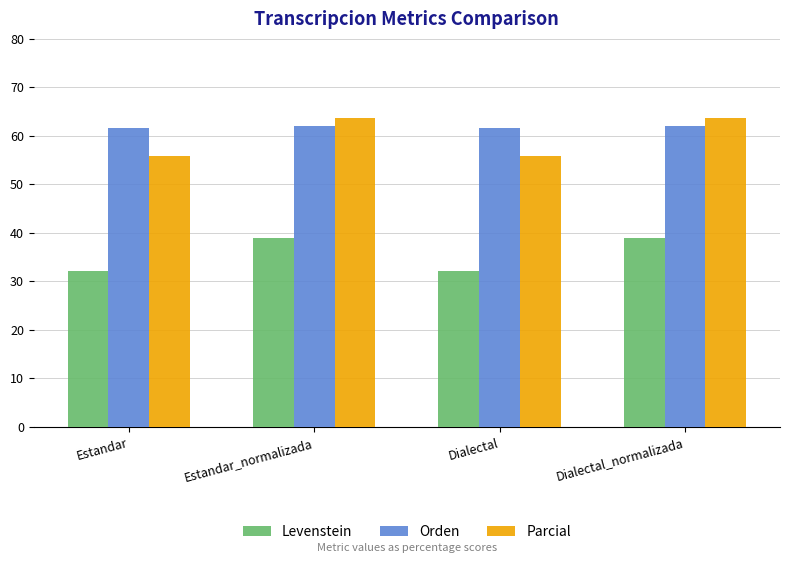

How many categories are shown in the chart?

4